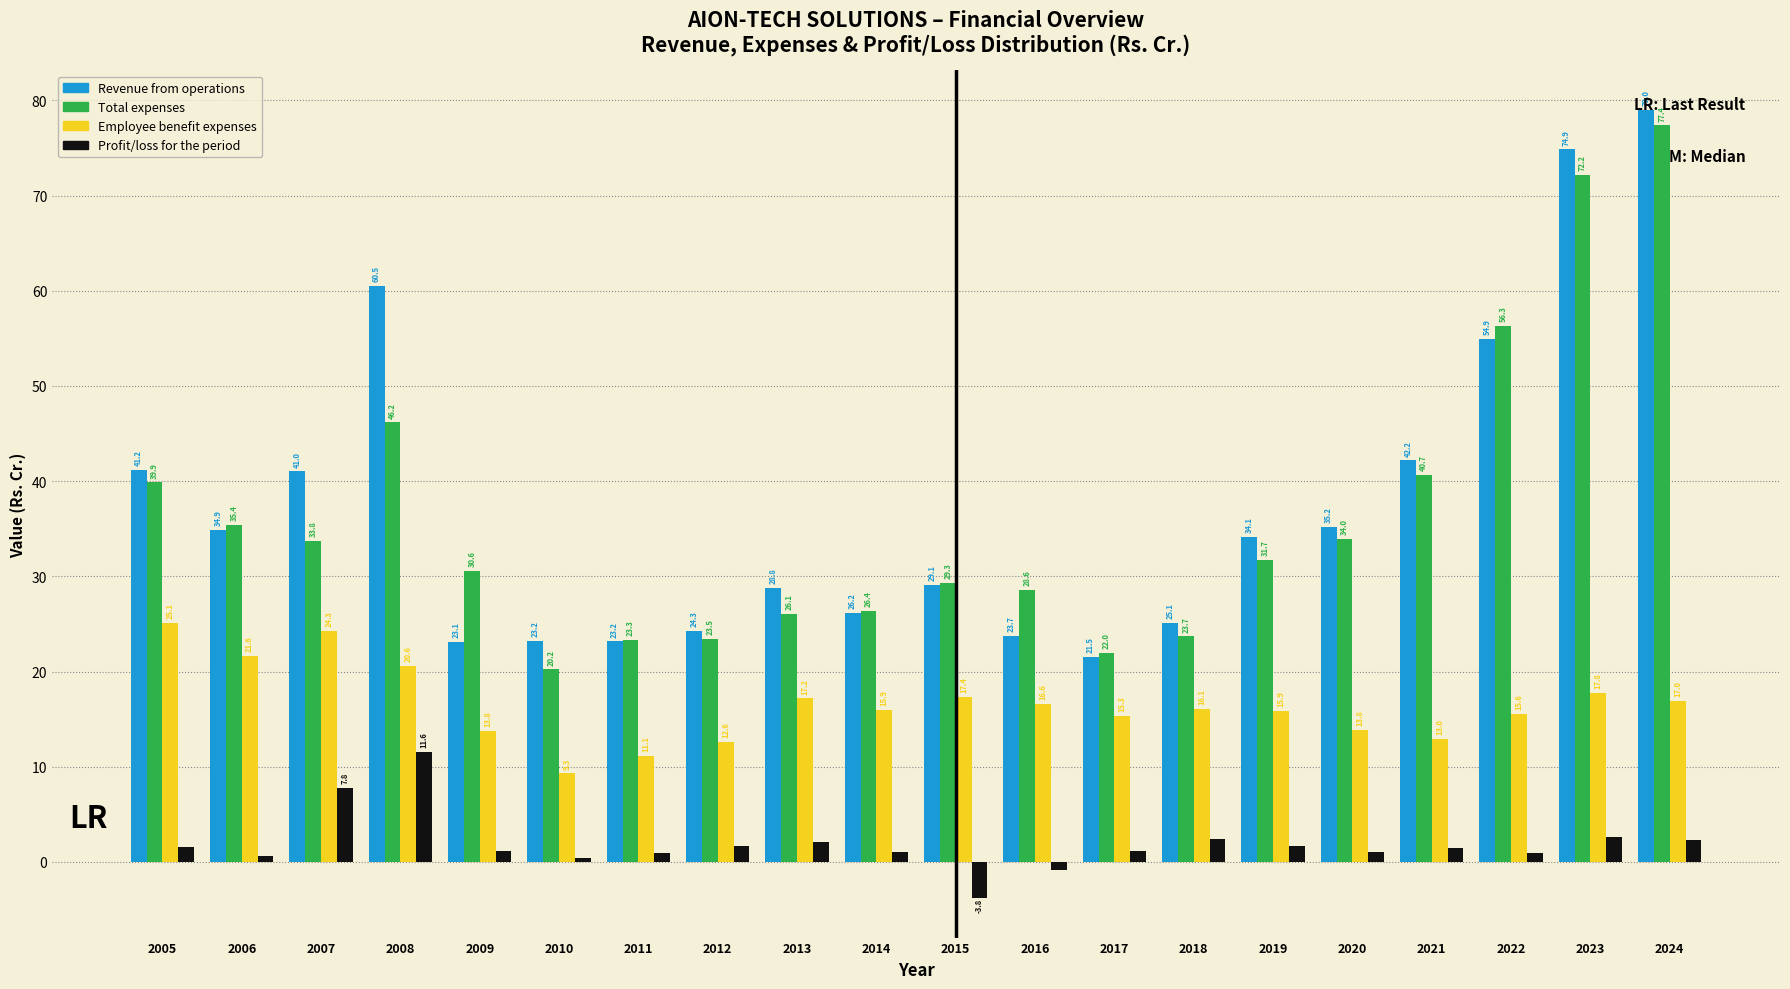

Rank the series by their maximum value, from lowest to highest.

Profit/loss for the period, Employee benefit expenses, Total expenses, Revenue from operations